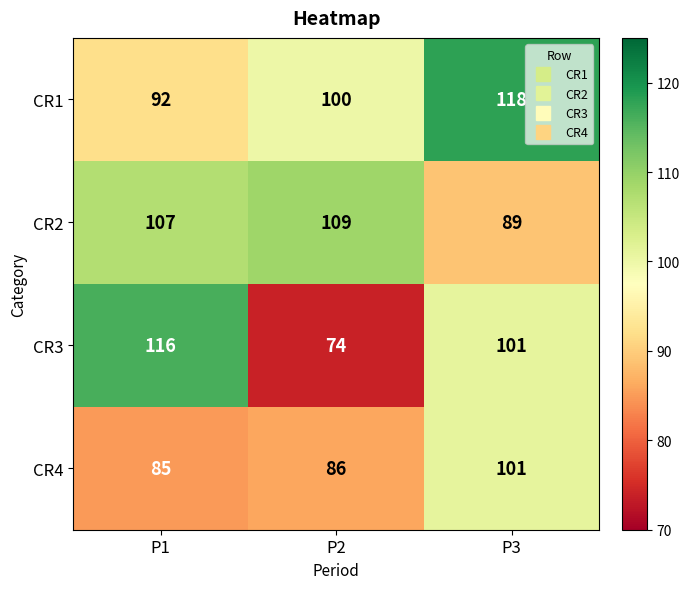

Reading left to right, list all the values displayed in this chart.

CR1: P1=92	P2=100	P3=118
CR2: P1=107	P2=109	P3=89
CR3: P1=116	P2=74	P3=101
CR4: P1=85	P2=86	P3=101